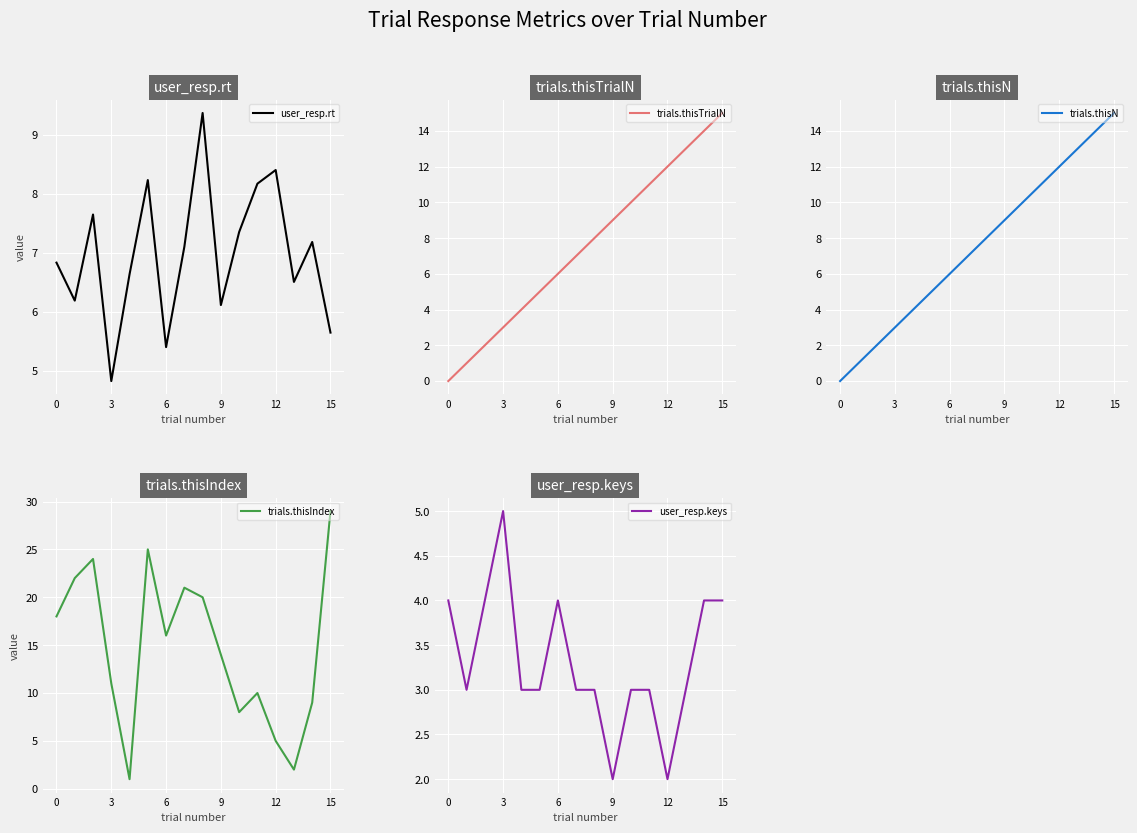

Which series has the largest range (max minus min)?

trials.thisIndex